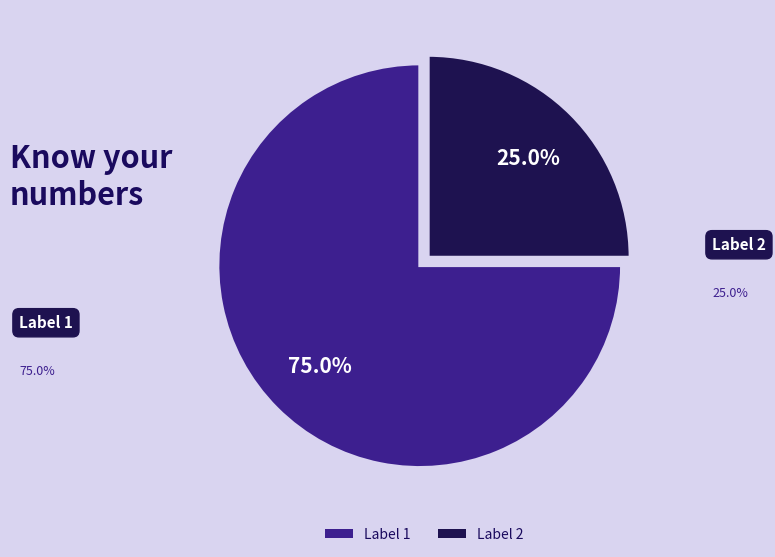

Approximately how many times larger is the value at Label 2 compared to Label 1?

0.3